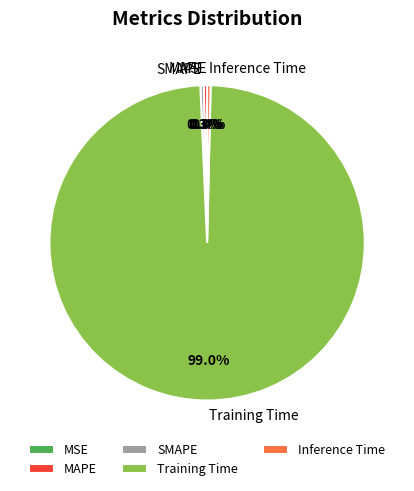

Is there any slice that represents more than half of the pie?

Yes